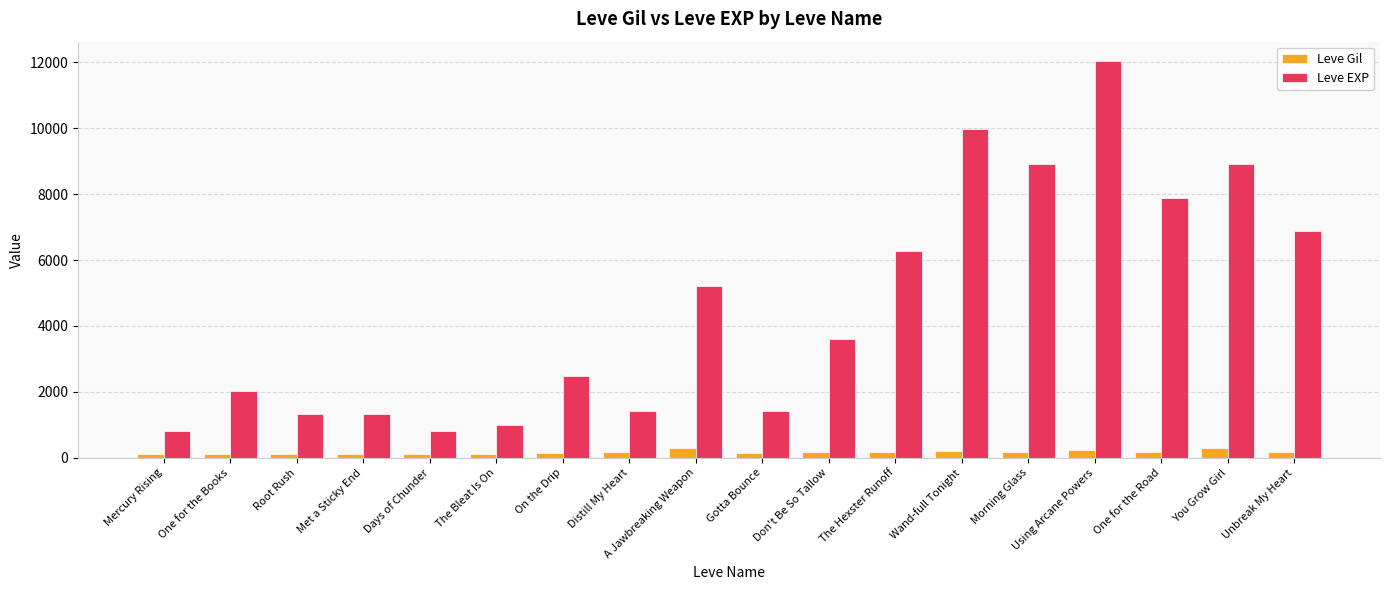

What is the sum of the Leve Gil values at The Bleat Is On and Distill My Heart?

281